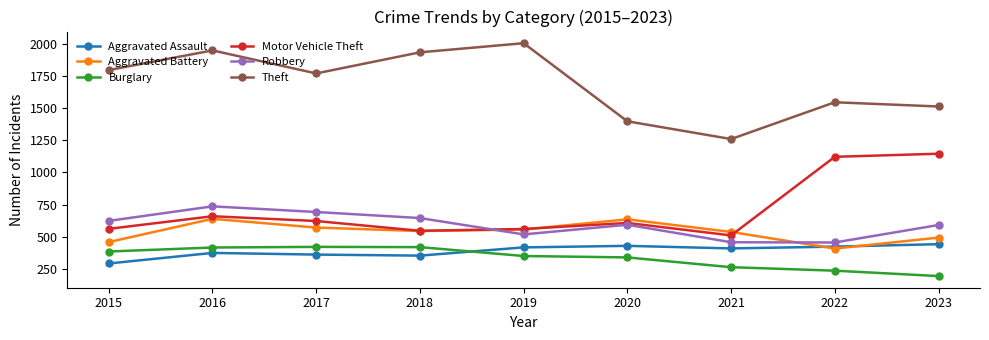

True or false: Aggravated Assault has a value of 771 at 2023.

False